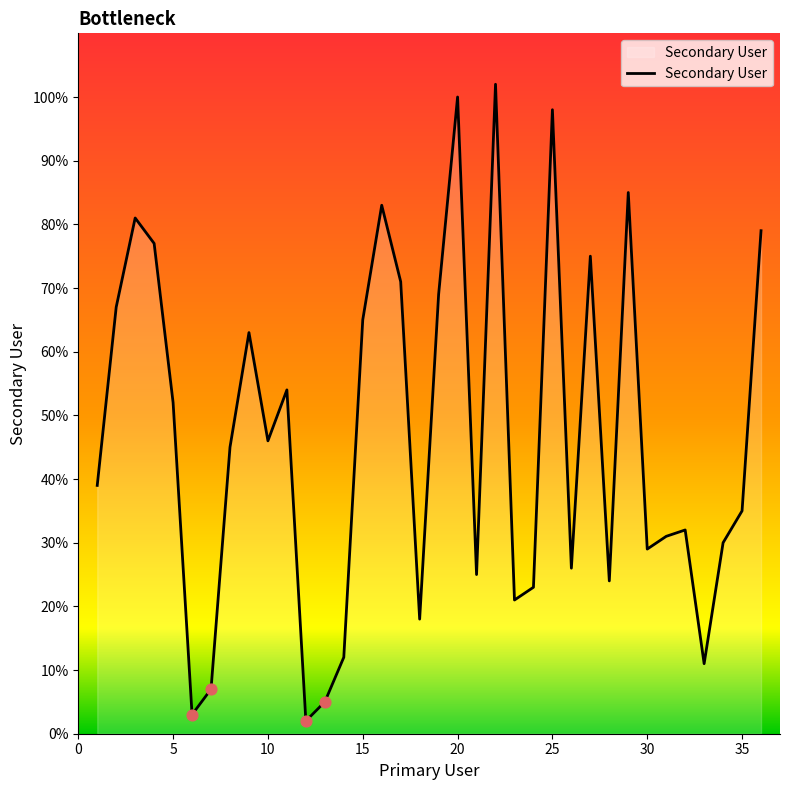

What is the maximum value shown in the chart?

102